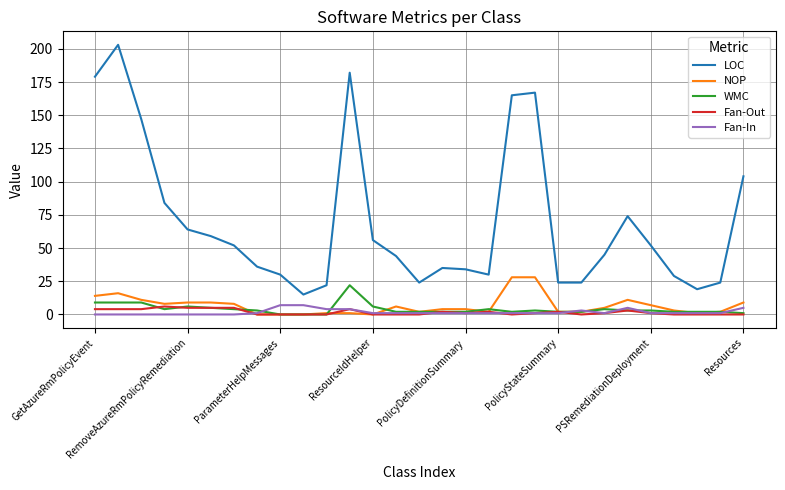

What is the highest value of the Fan-In series?

7